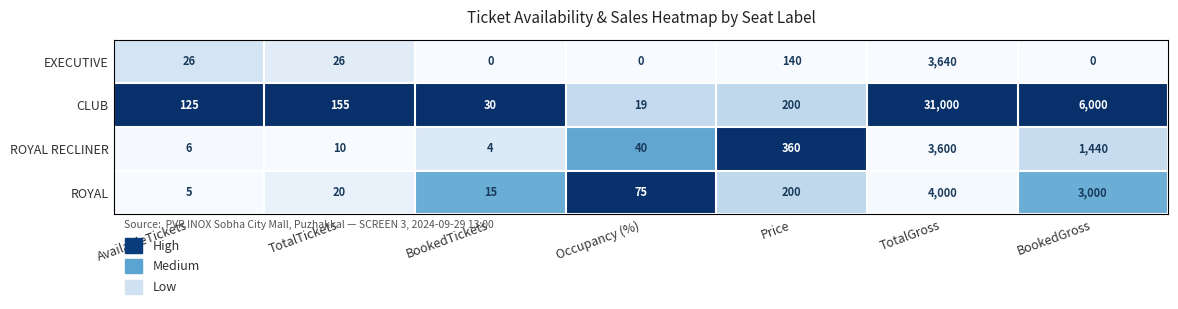

Is it true that ROYAL RECLINER equals 2081 at BookedGross?

False